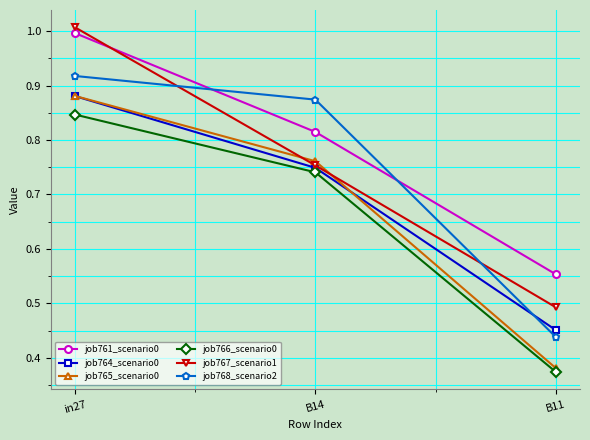

How many lines are shown in the chart?

6